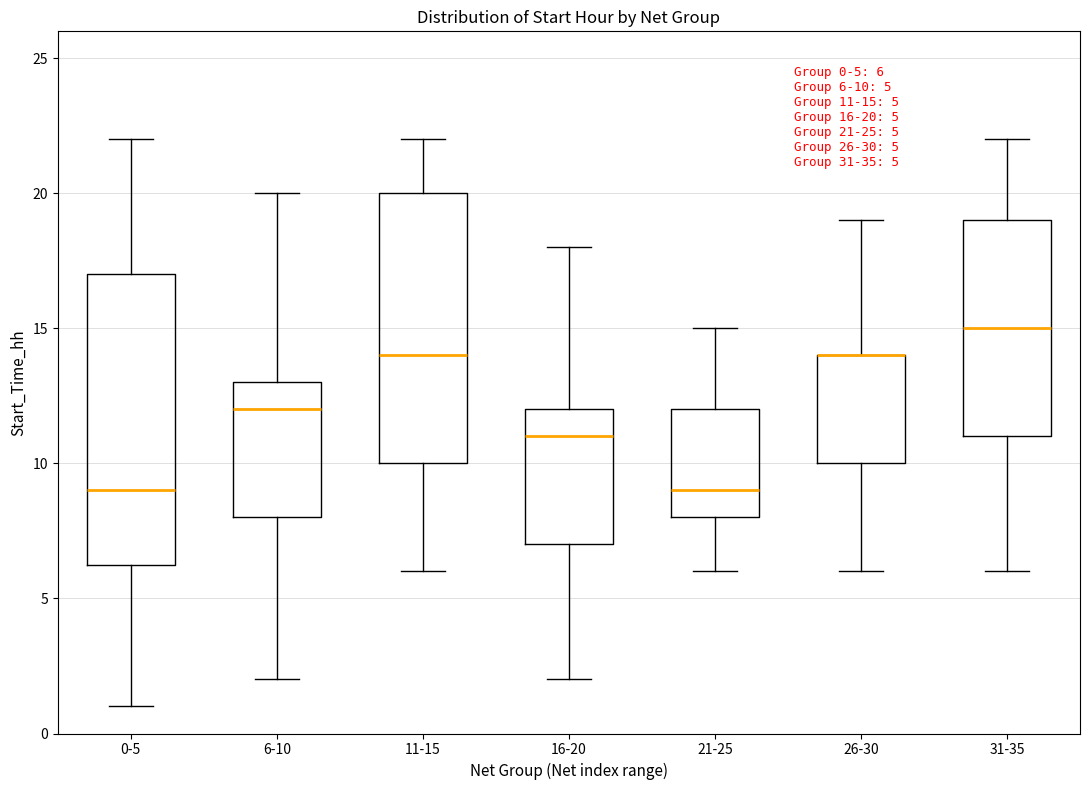

Comparing the boxes themselves (not the whiskers), which one is the tallest?

0-5